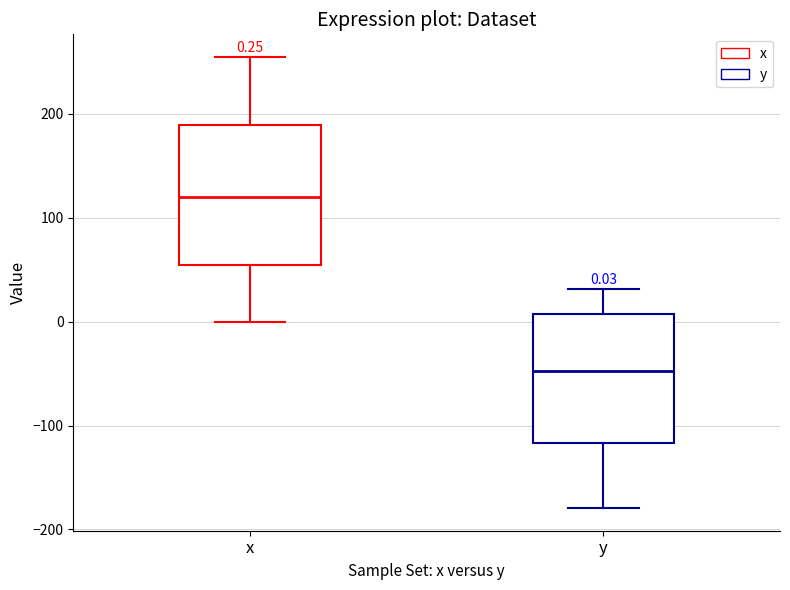

Which box has the highest median line?

x